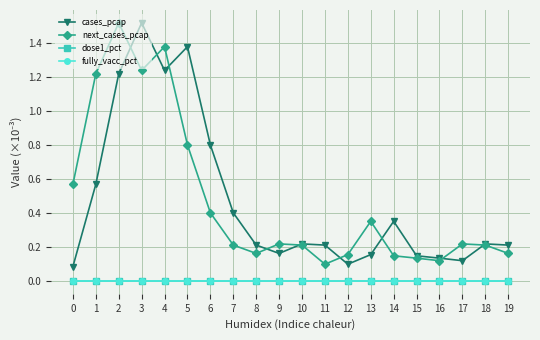

What is the difference between the next_cases_pcap values at 17 and 12?

0.1